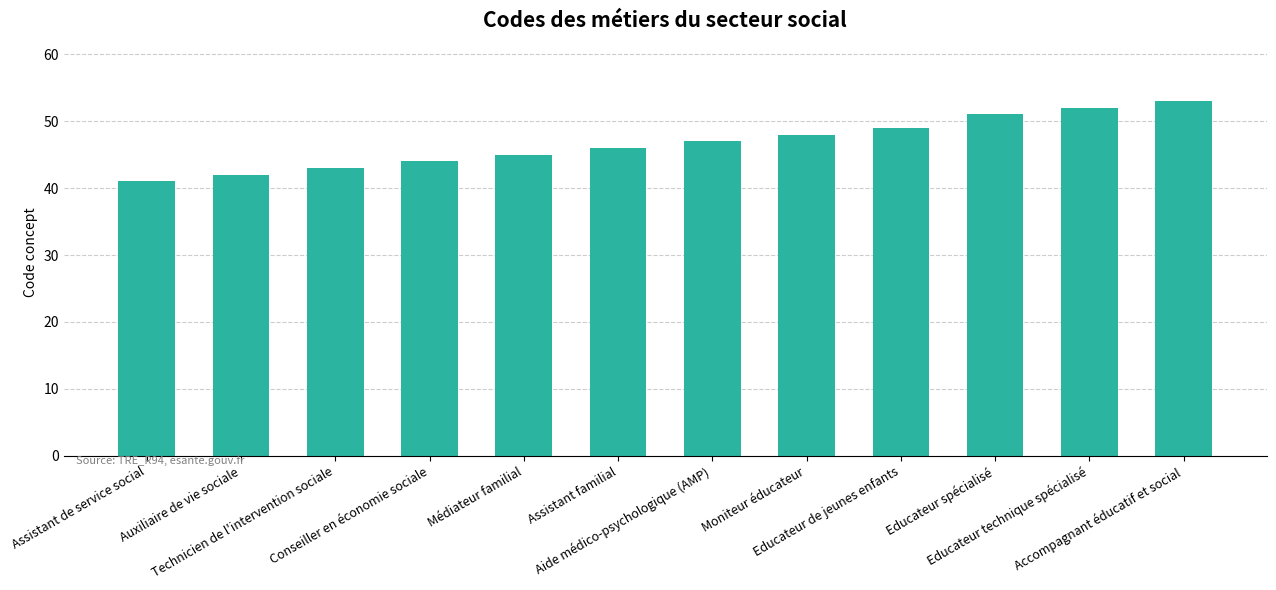

What is the average value?

47